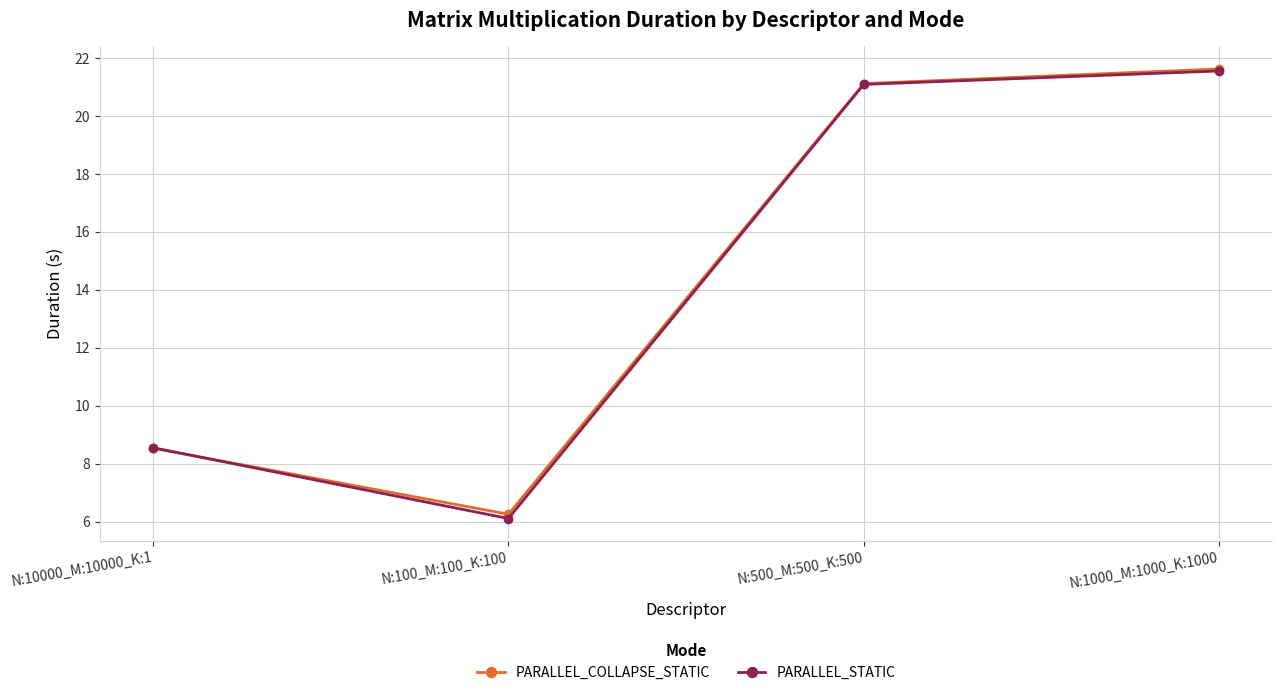

What is the total value across all series at N:1000_M:1000_K:1000?

43.2